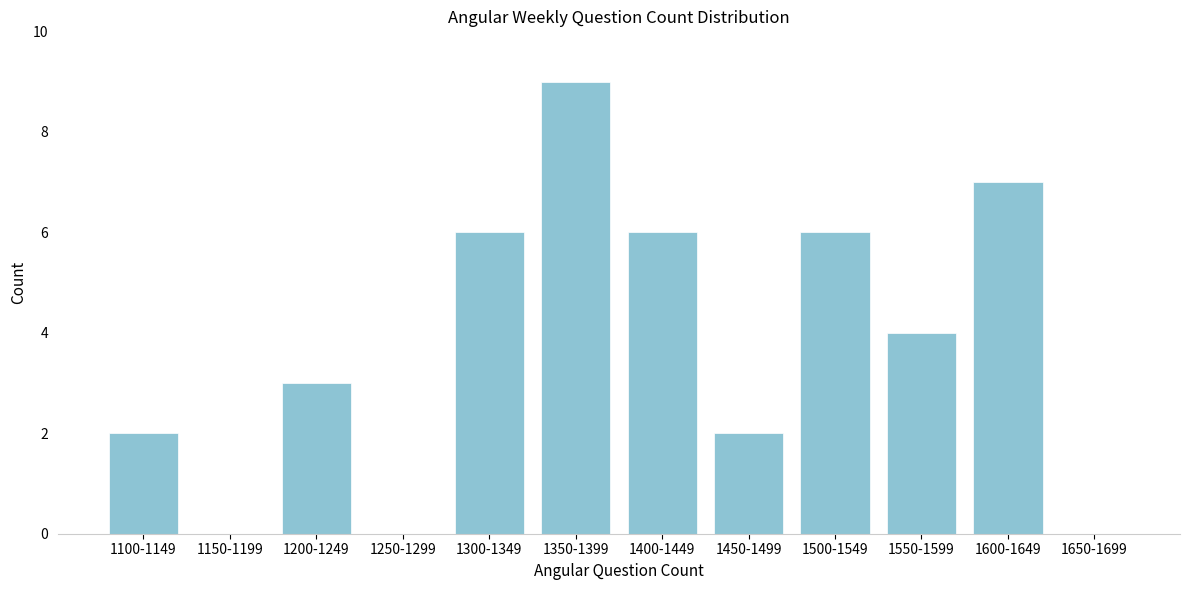

Reading right to left, what are all the values shown in this chart?

1650-1699=0	1600-1649=7	1550-1599=4	1500-1549=6	1450-1499=2	1400-1449=6	1350-1399=9	1300-1349=6	1250-1299=0	1200-1249=3	1150-1199=0	1100-1149=2